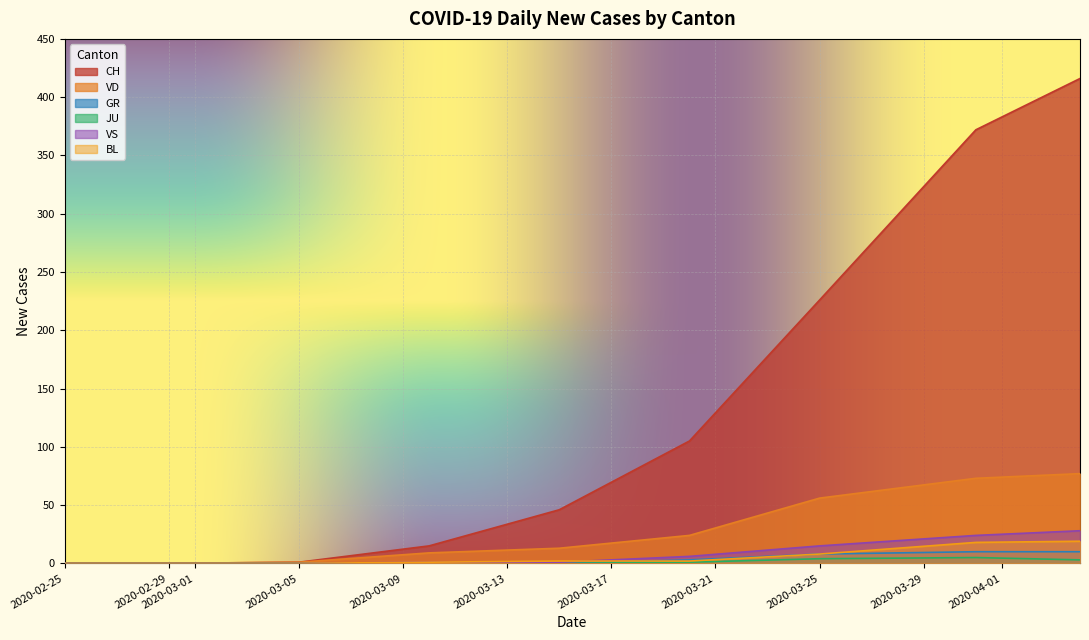

True or false: CH and GR cross at least once.

False